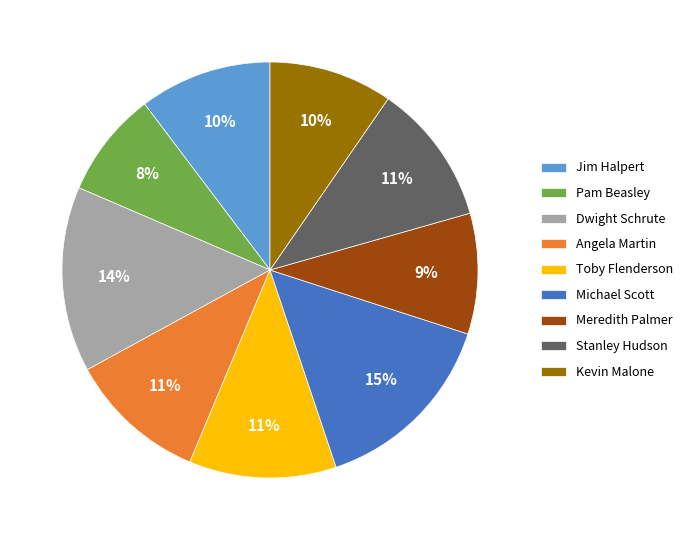

To the nearest percent, what is the combined percentage of Stanley Hudson and Toby Flenderson?

22%